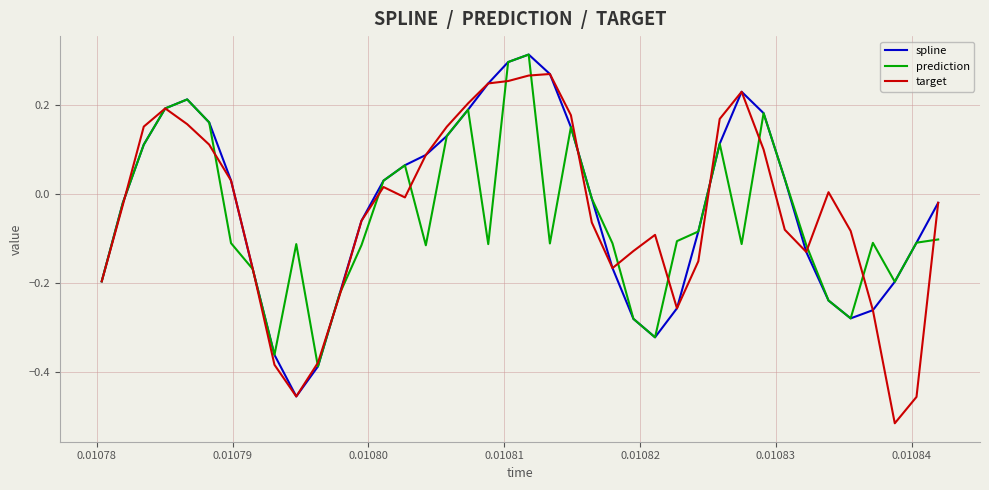

In spline, how many points are higher than both neighbors (excluding endpoints)?

3